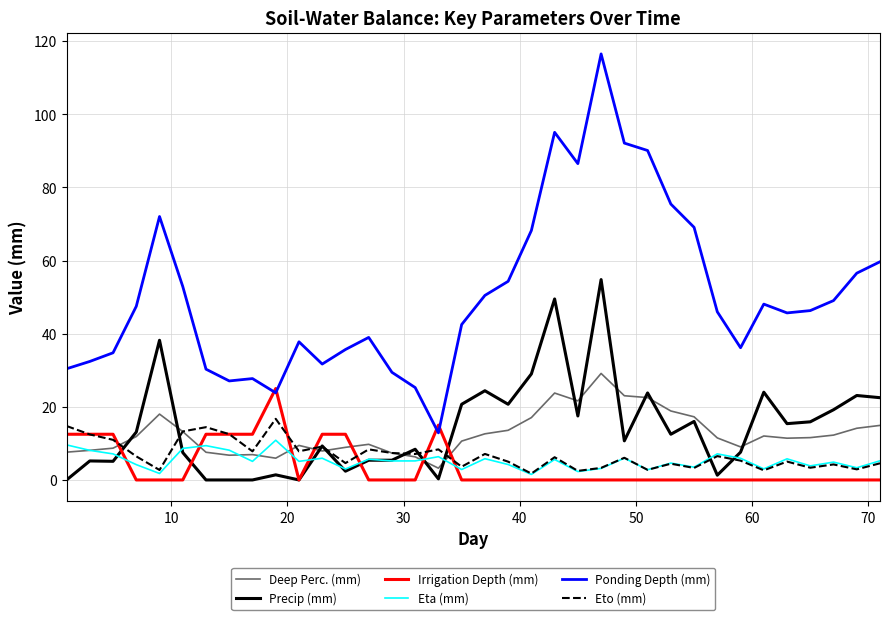

After their last crossing, which series has the higher values: Deep Perc. (mm) or Precip (mm)?

Precip (mm)